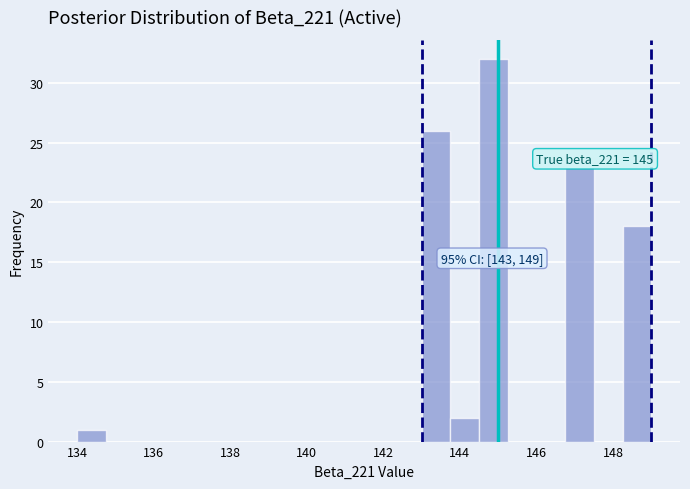

Read against the x-axis, roughly where is the centre of the tallest bar?

144.8